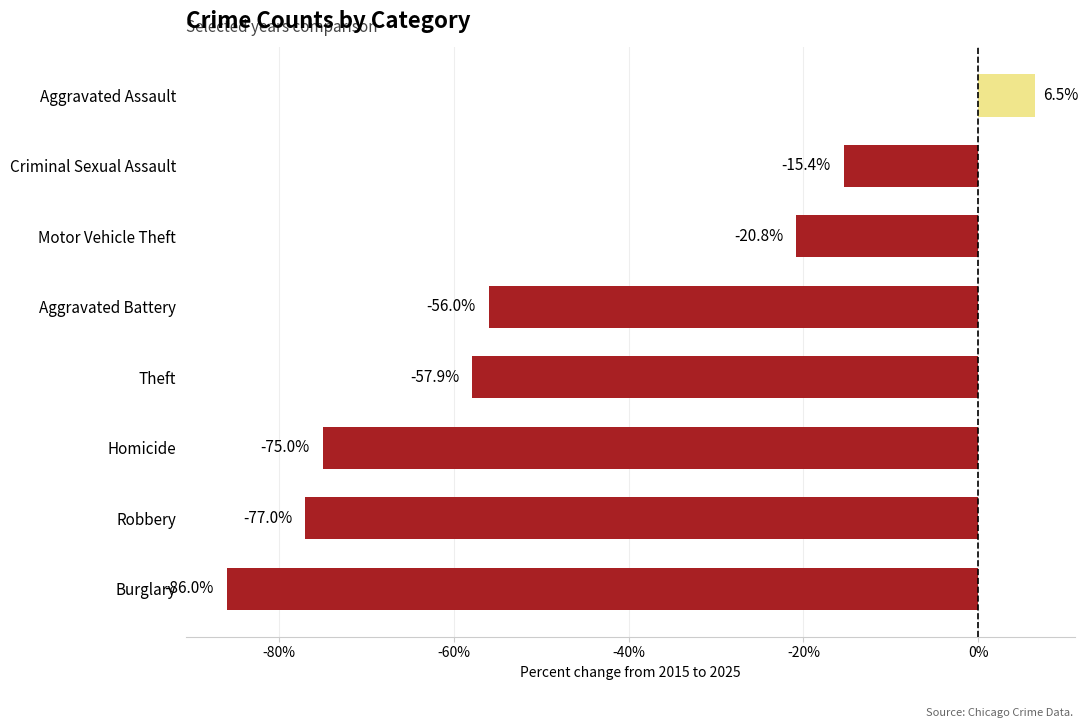

What is the difference between the second highest and second lowest values?

61.6